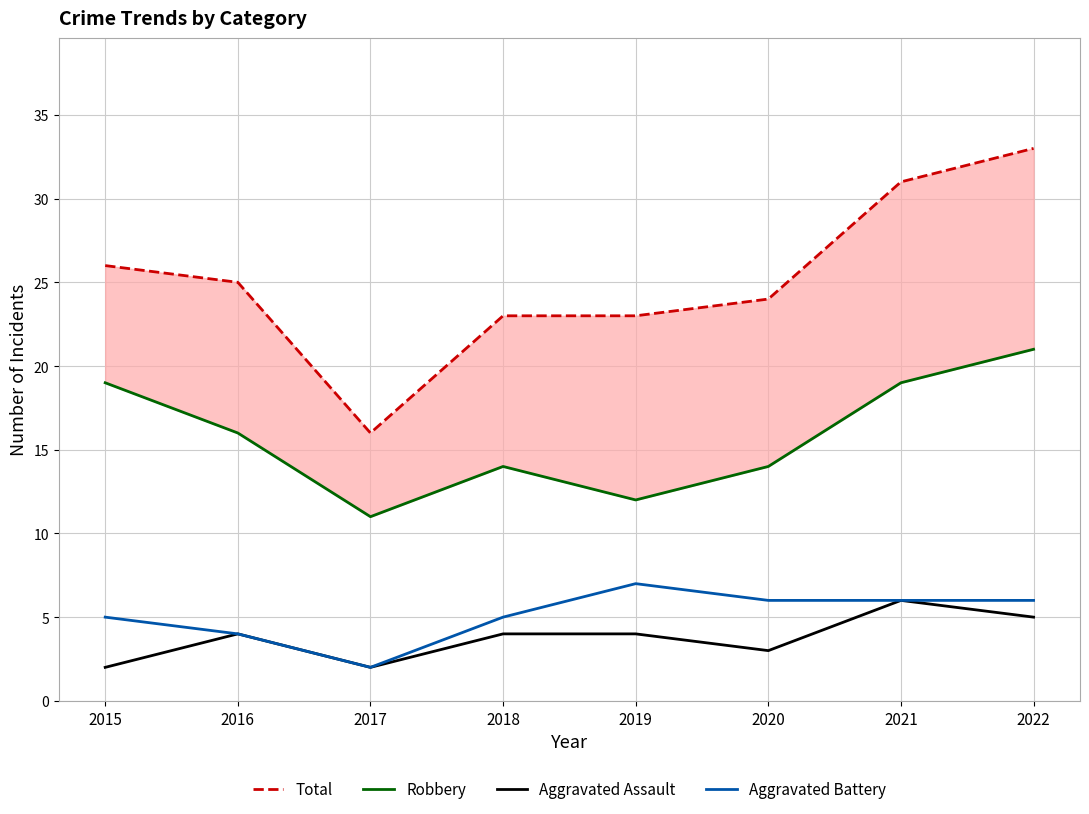

Which has a higher value, 2016 or 2020?

2016